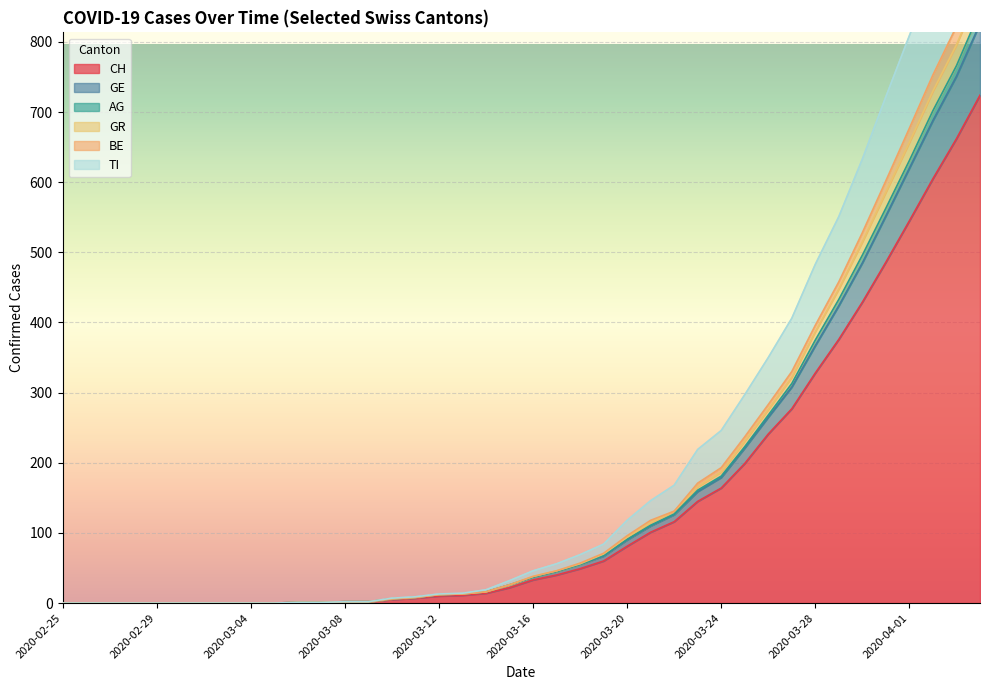

Which label corresponds to the smallest value in the chart?

2020-02-25